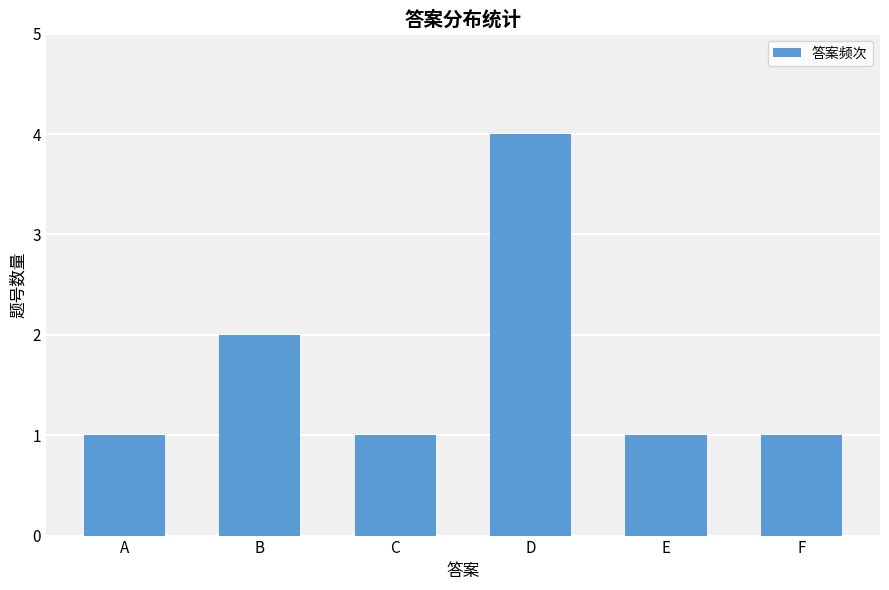

What is the average value?

2